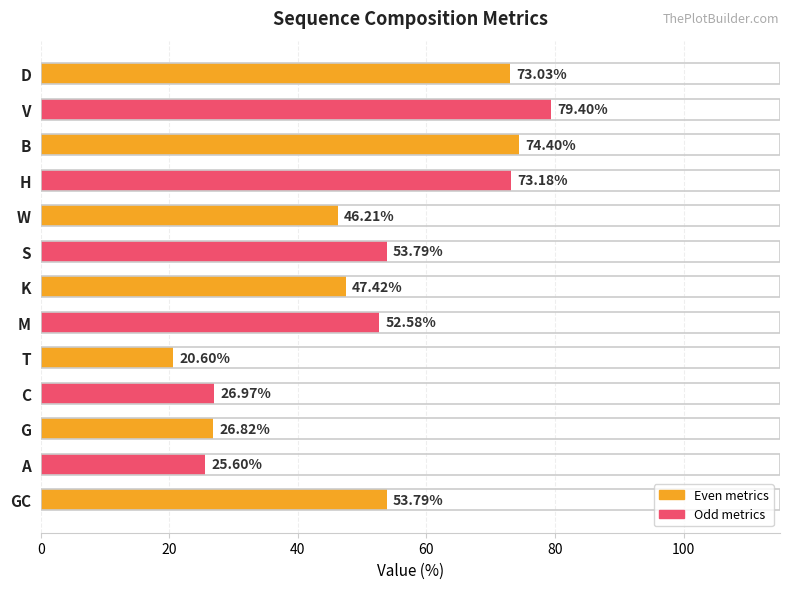

What is the difference between the values at B and C?

47.4